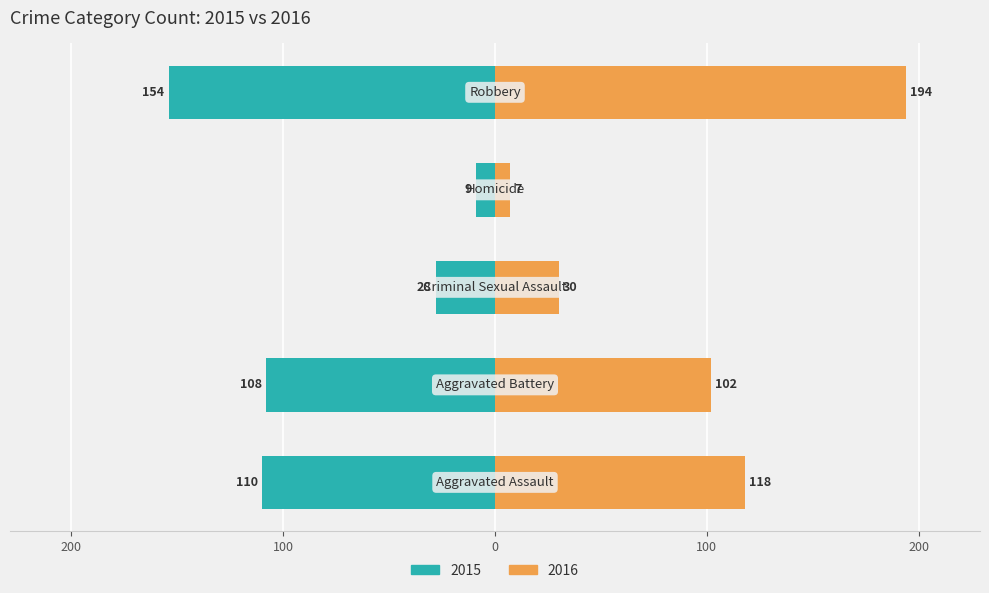

Between Criminal Sexual Assault and Aggravated Assault, which is larger?

Aggravated Assault